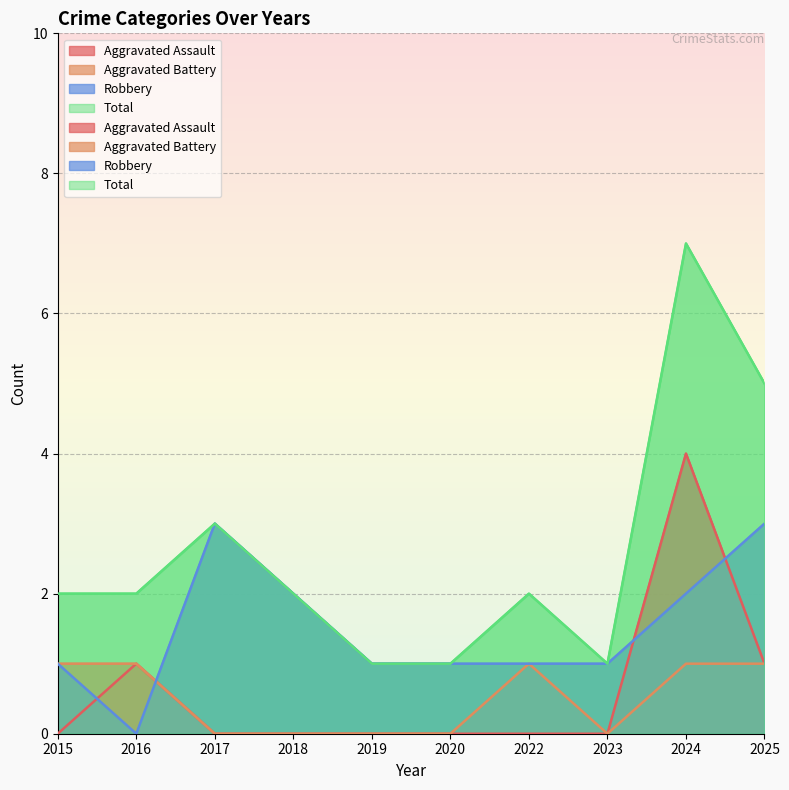

Where does the Total series first go above 2?

2017